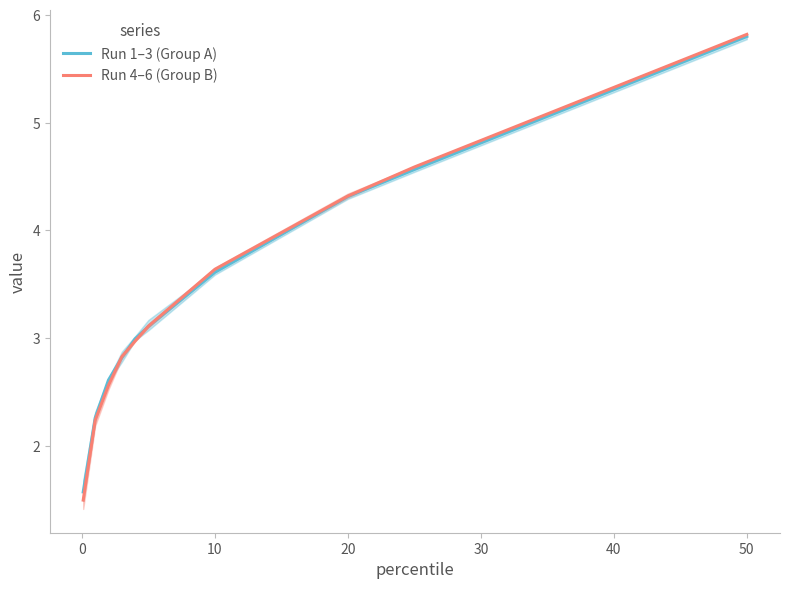

What is the lowest value of the Run 4–6 (Group B) series?

1.5